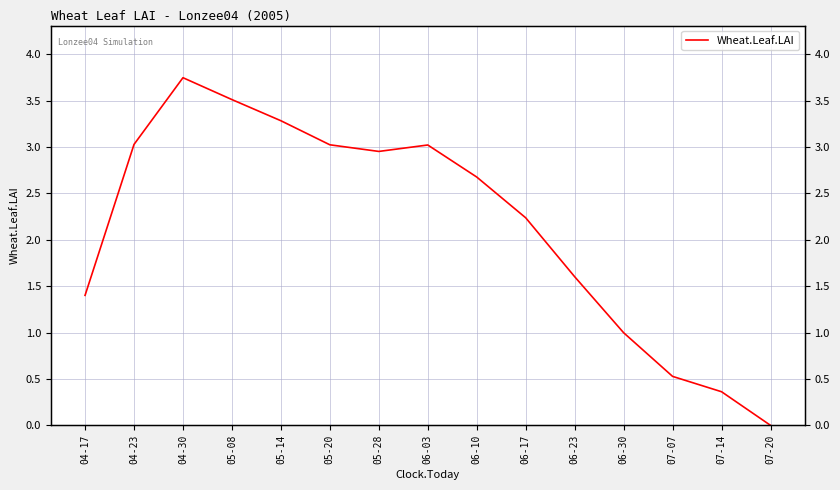

How many values are below 2?

6